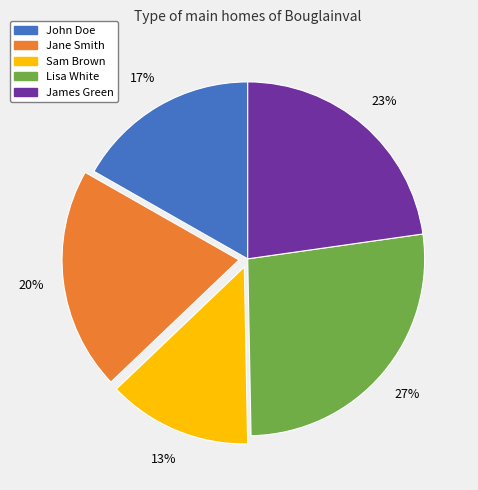

What is the ratio of the value at James Green to the value at Jane Smith?

1.1